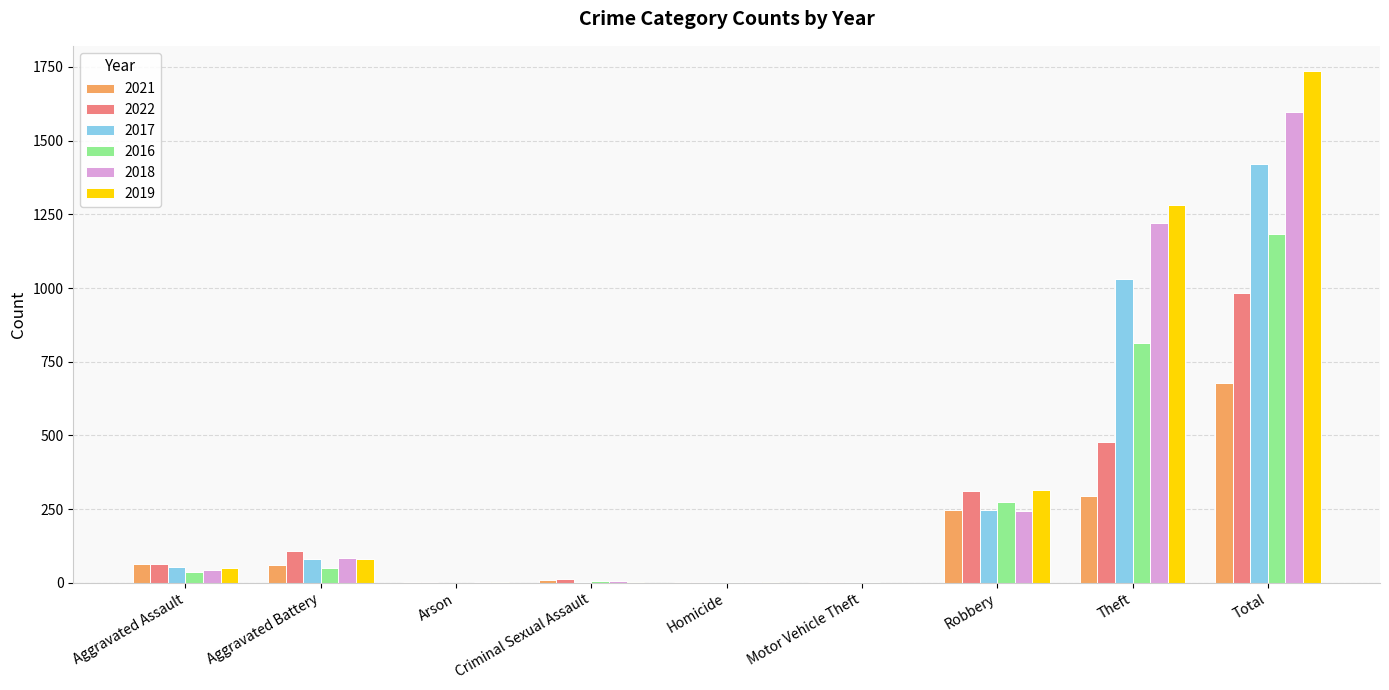

At which label is 2022 closest to 492?

Theft